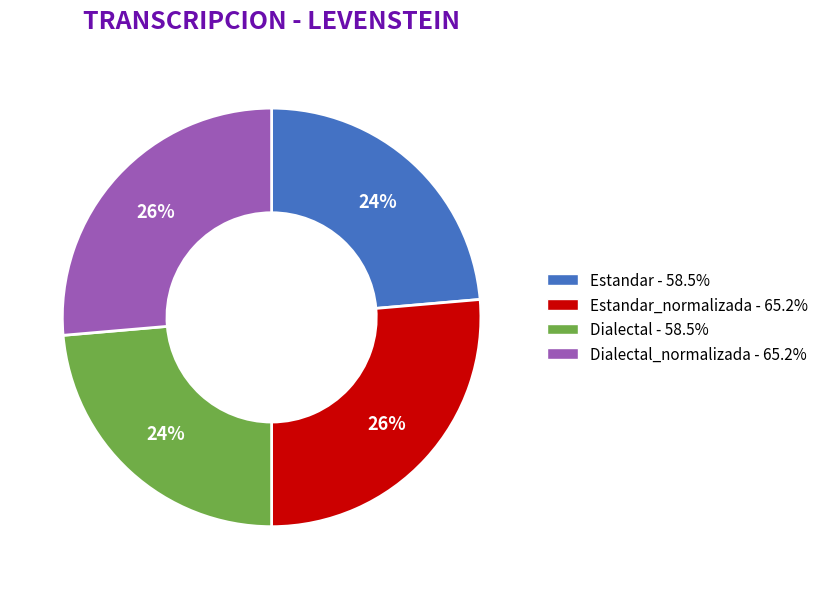

To the nearest percent, what is the average slice percentage?

25%